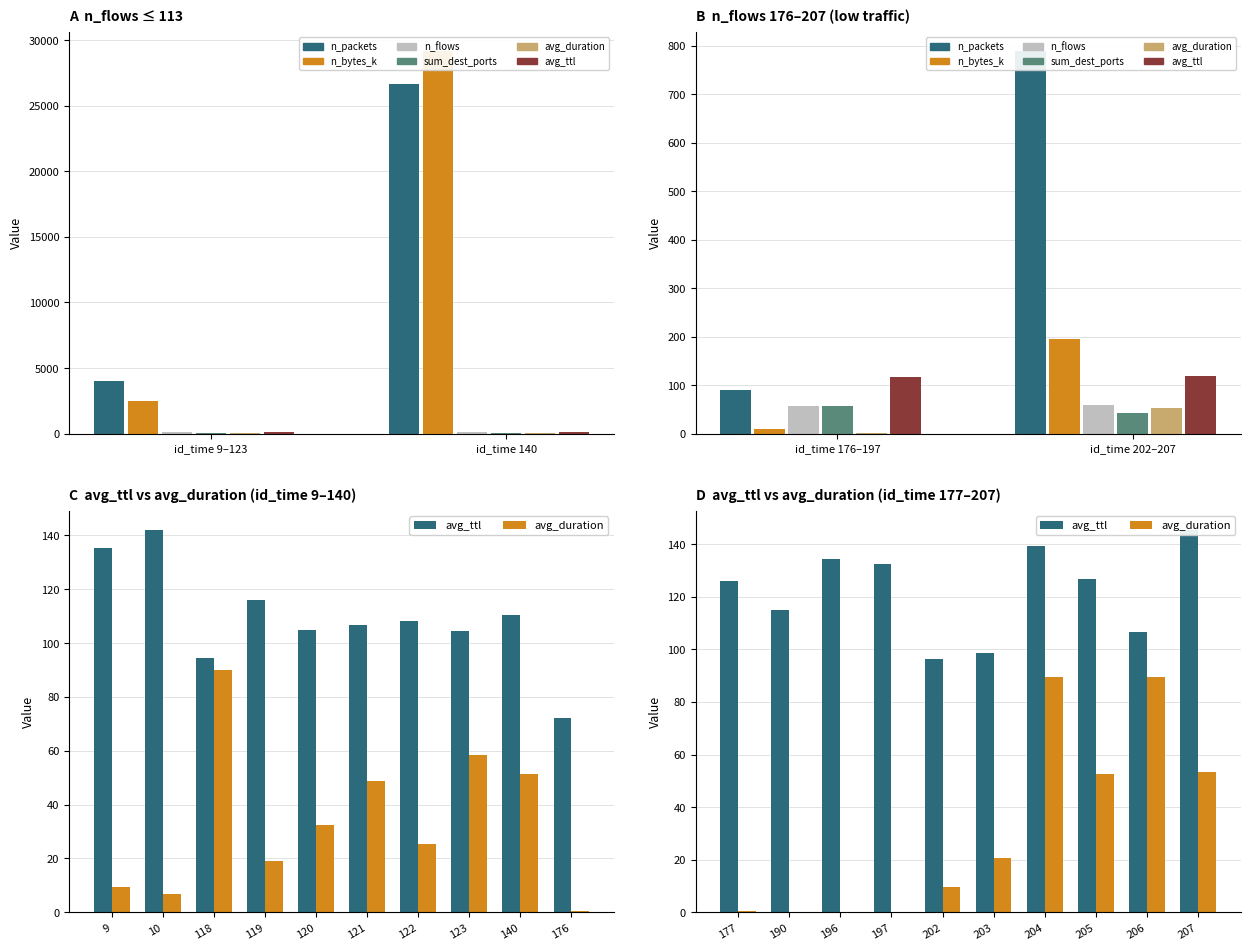

Which series has the largest total across all categories?

avg_ttl